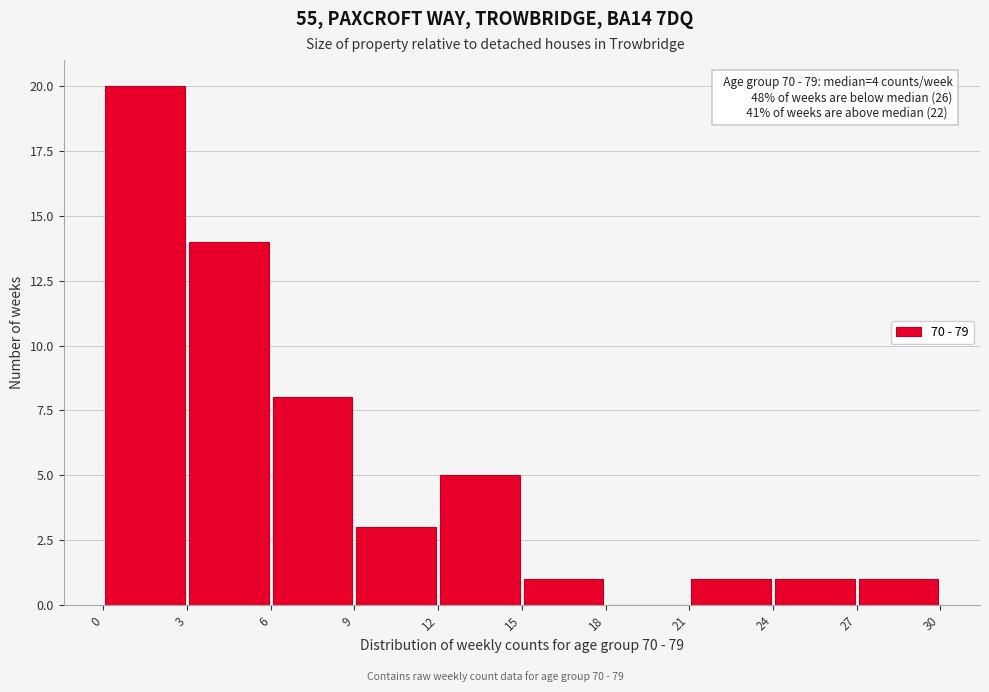

Over which range of the x-axis is the bar tallest?

0 to 3